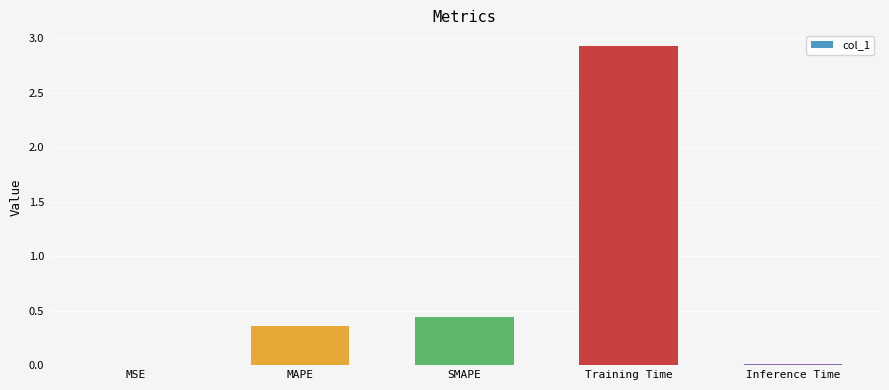

What is the average value?

0.7